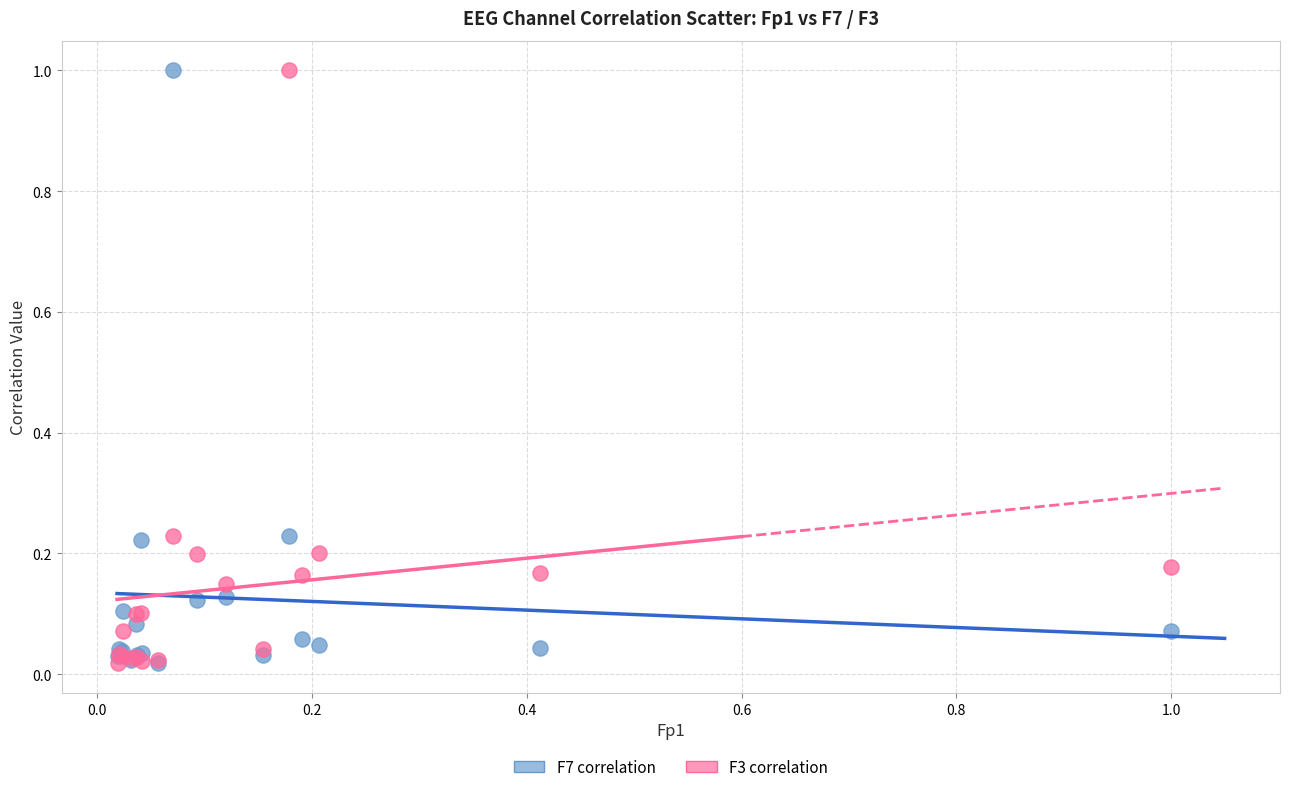

What are all the series names shown in the legend?

F7 correlation, F3 correlation